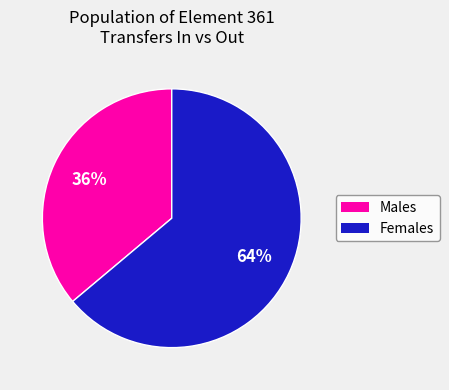

Is there a majority slice in this chart?

Yes